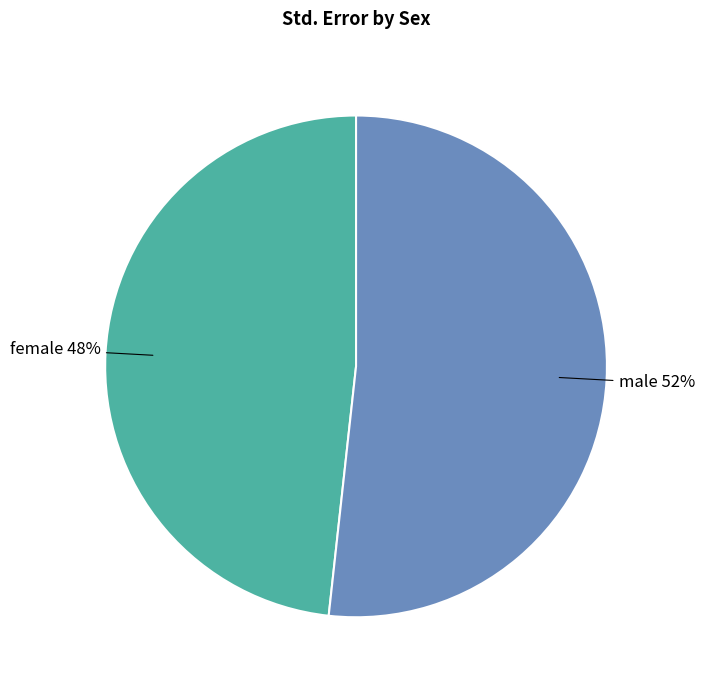

How many segments does this pie chart have?

2